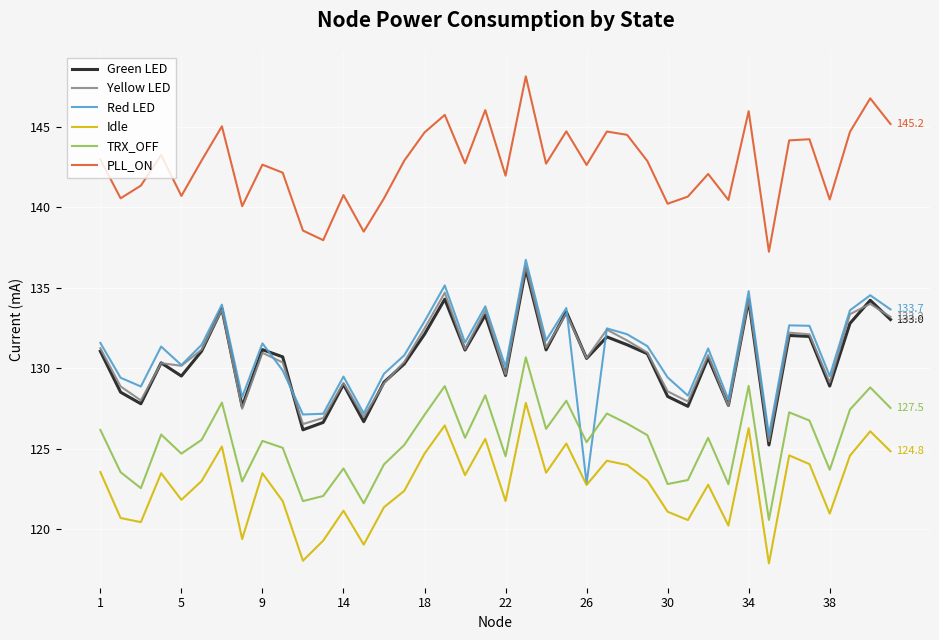

What are all the series names shown in the legend?

Green LED, Yellow LED, Red LED, Idle, TRX_OFF, PLL_ON